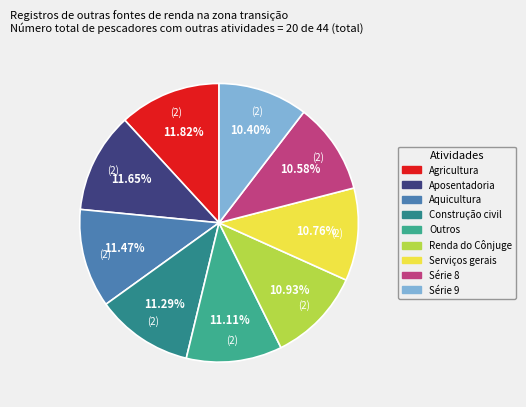

To the nearest percent, what is the difference between the largest and smallest slice percentages?

1%